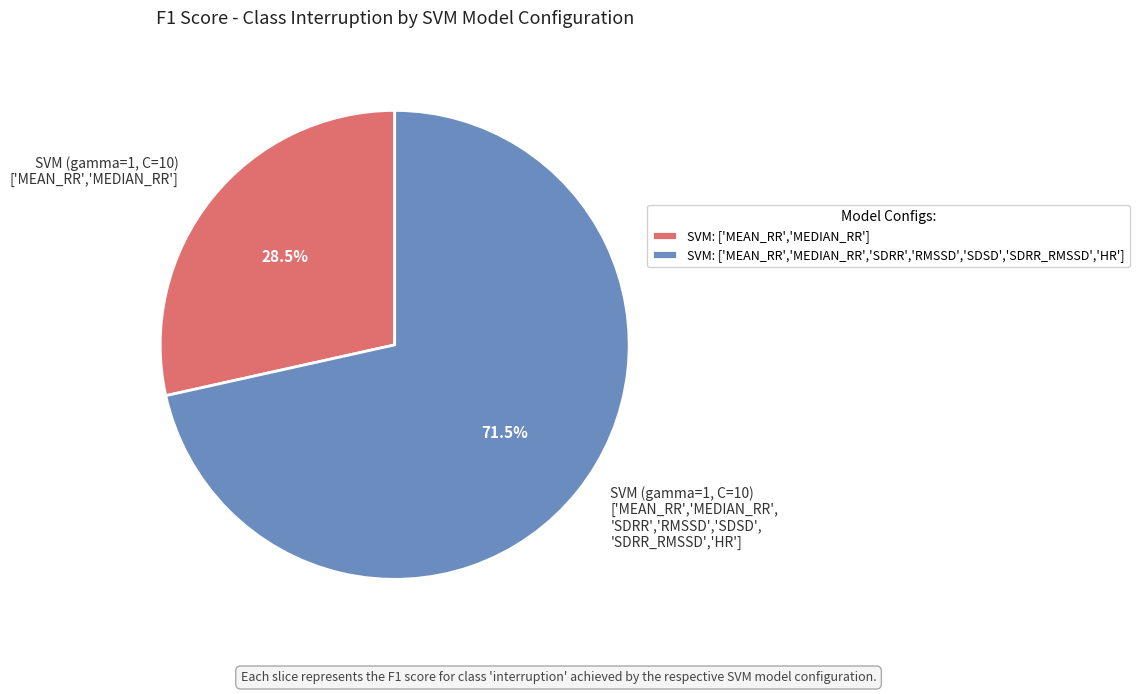

What percentage is NOT represented by SVM (gamma=1, C=10) ['MEAN_RR','MEDIAN_RR', 'SDRR','RMSSD','SDSD', 'SDRR_RMSSD','HR']?

28.5%